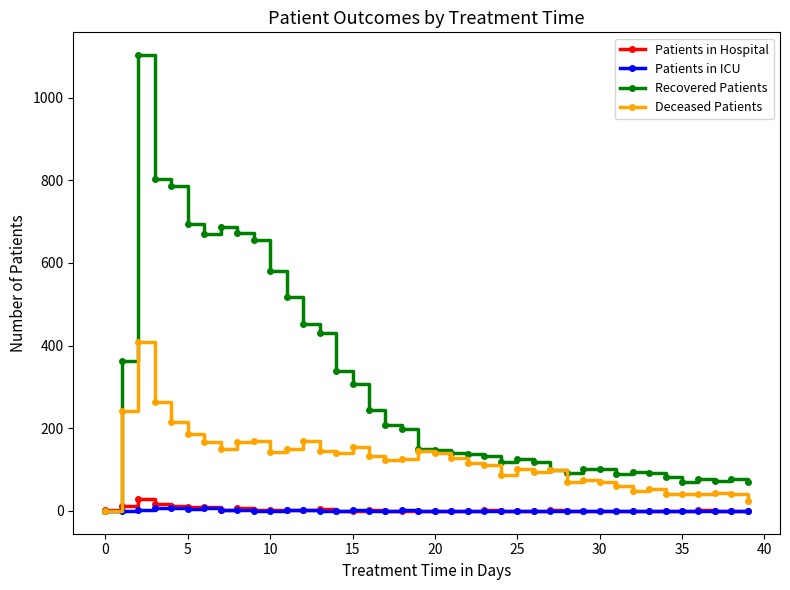

What is the maximum value shown in the chart?

1103